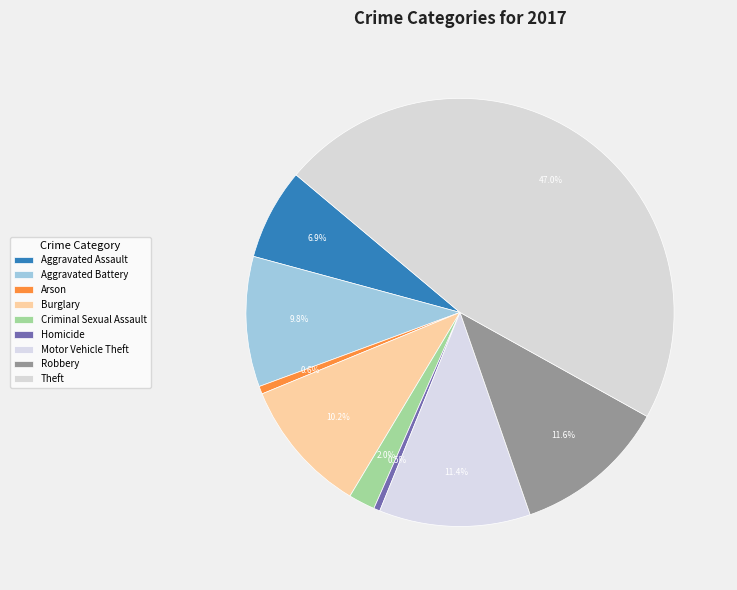

How many slices are in this pie chart?

9